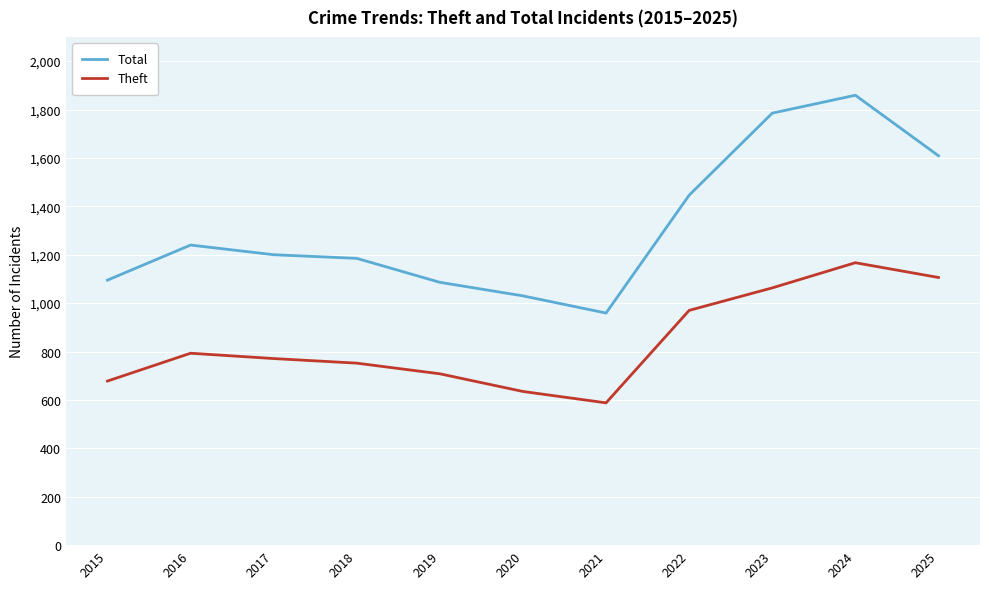

How many lines are shown in the chart?

2